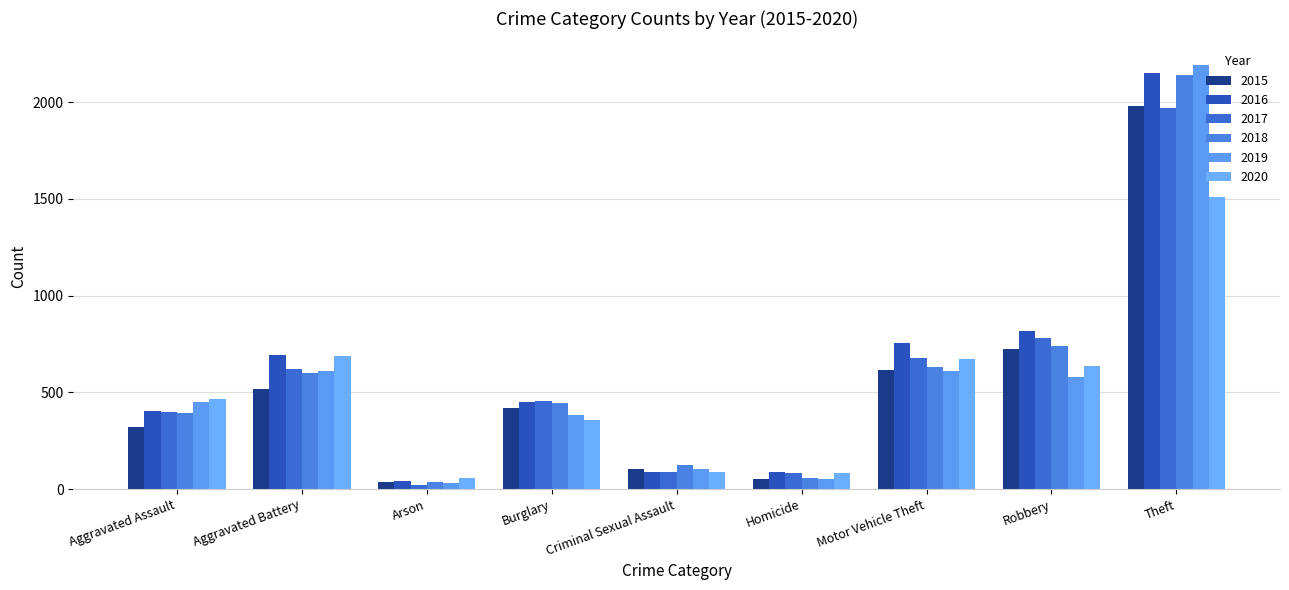

At which label is 2018 closest to 1088?

Robbery